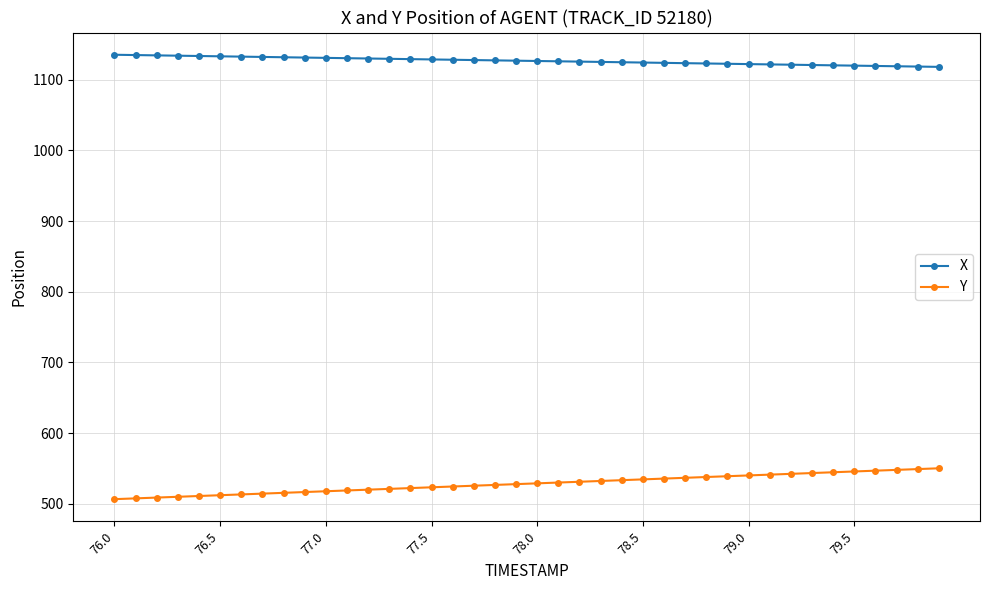

What is the average value of the X series?

1126.6